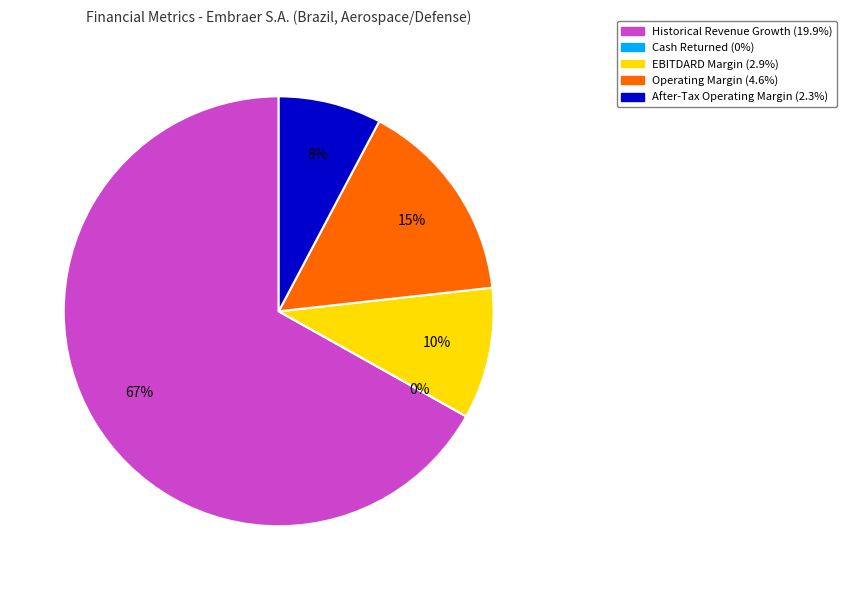

To the nearest percent, what is the average slice percentage?

20%